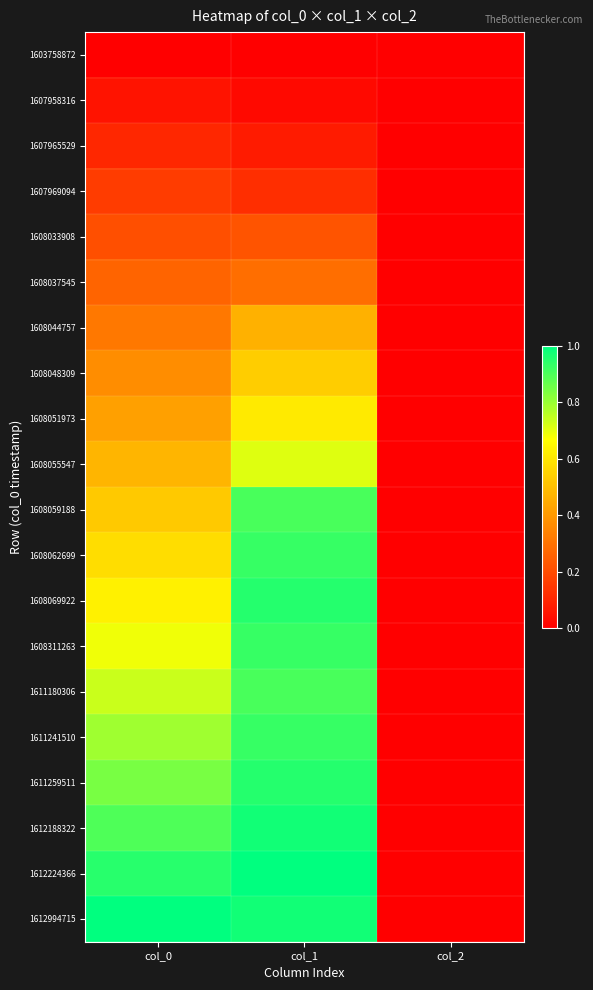

How many categories are shown in the chart?

3